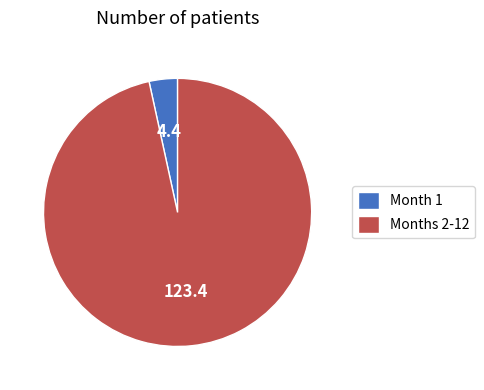

The Months 2-12 slice represents 88% of the pie. True or false?

False